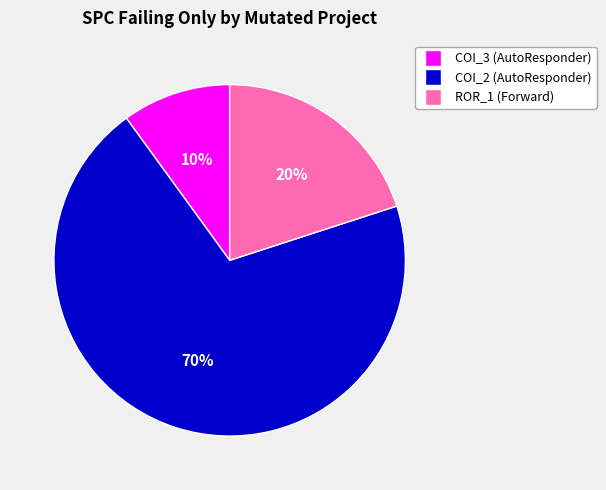

Is there any slice that represents more than half of the pie?

Yes